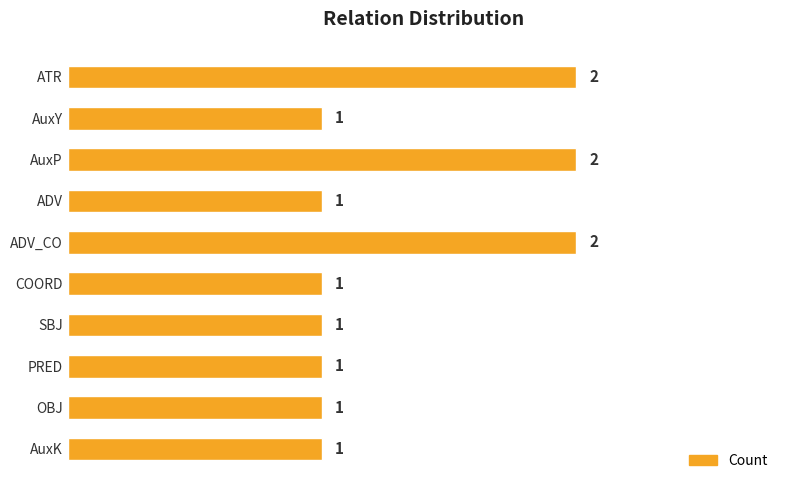

Approximately how many times larger is the value at AuxK compared to COORD?

1.0